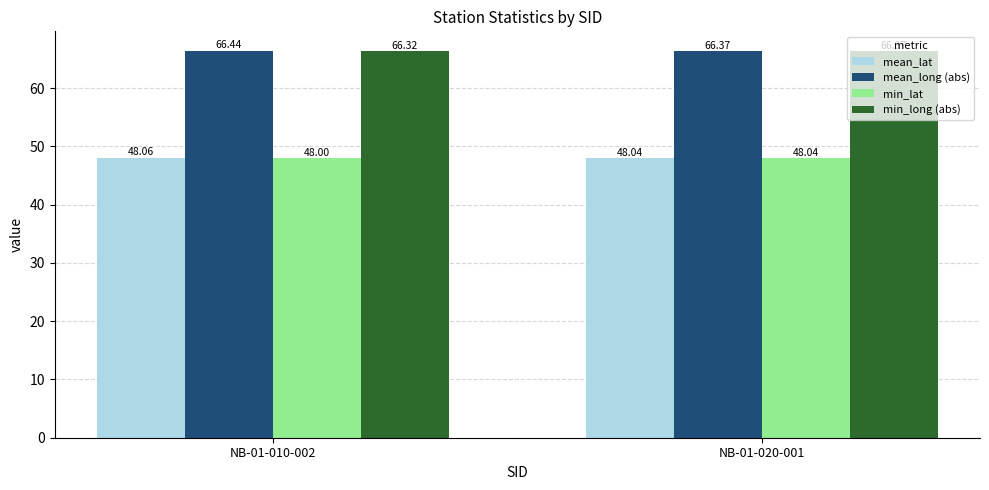

The min_lat series shows 76.4 at NB-01-010-002. True or false?

False